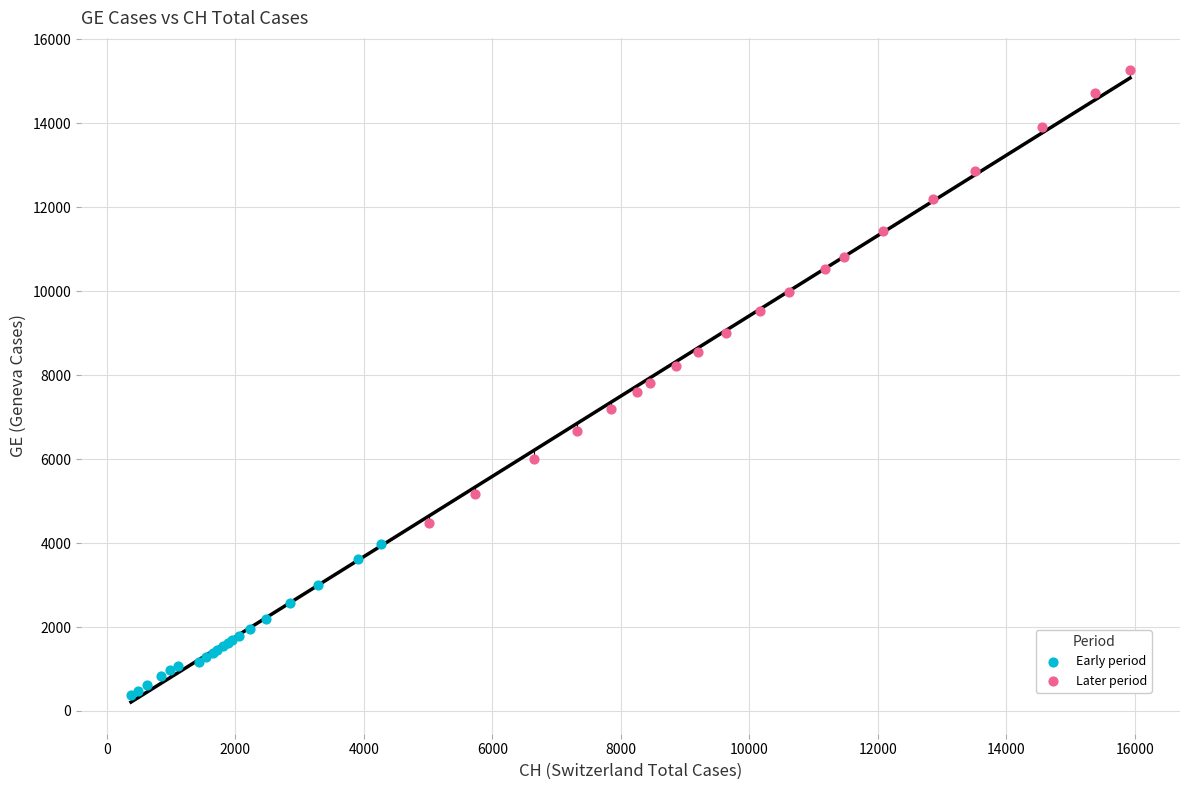

Which series has the largest Y range (max minus min)?

Later period